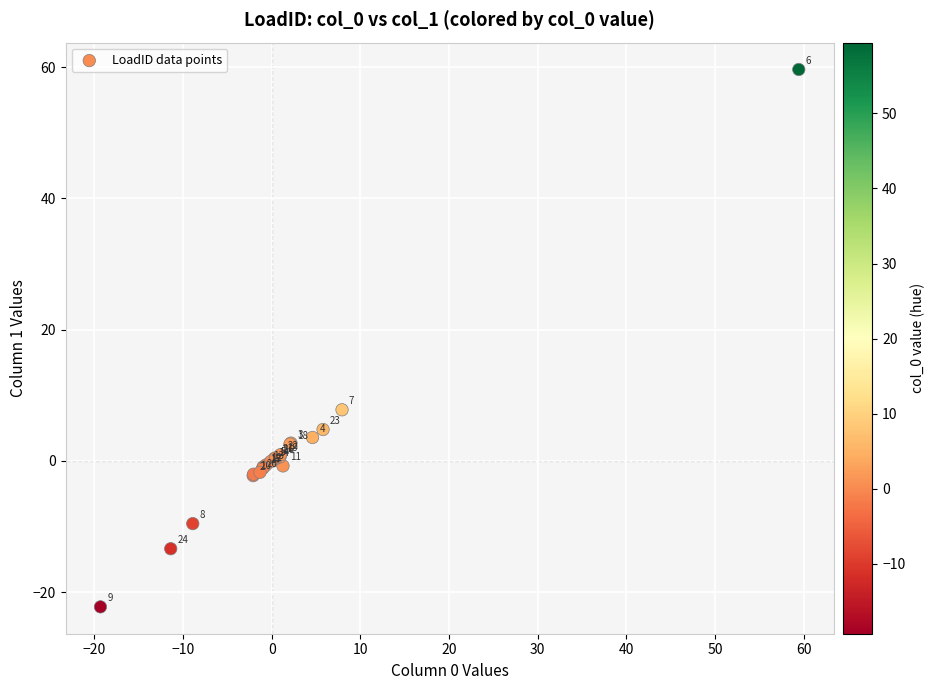

What Y value in the scatter plot is closest to 18?

7.8